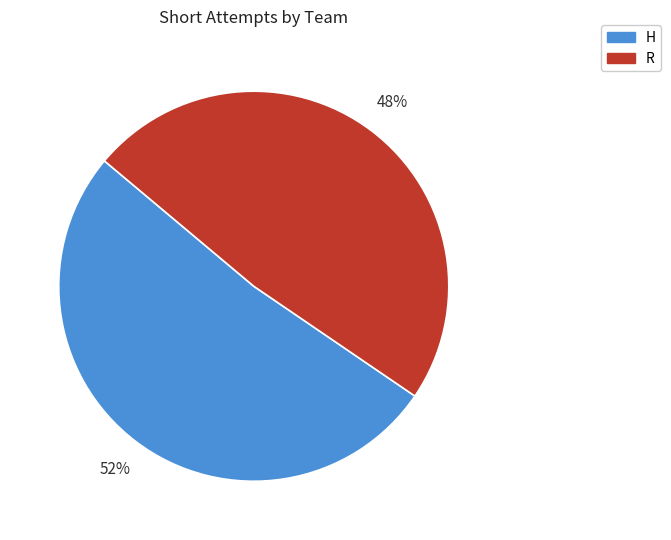

Rank the categories by value from highest to lowest.

H, R